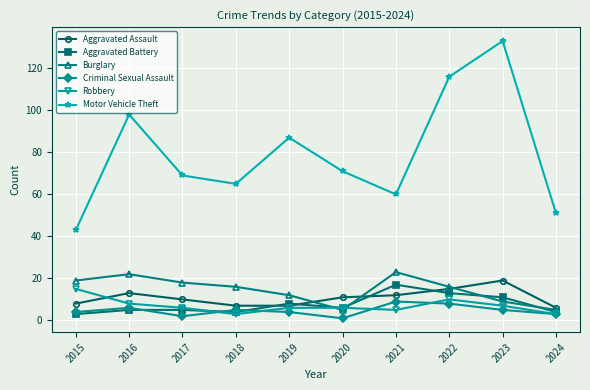

True or false: Criminal Sexual Assault and Motor Vehicle Theft intersect in this chart.

False